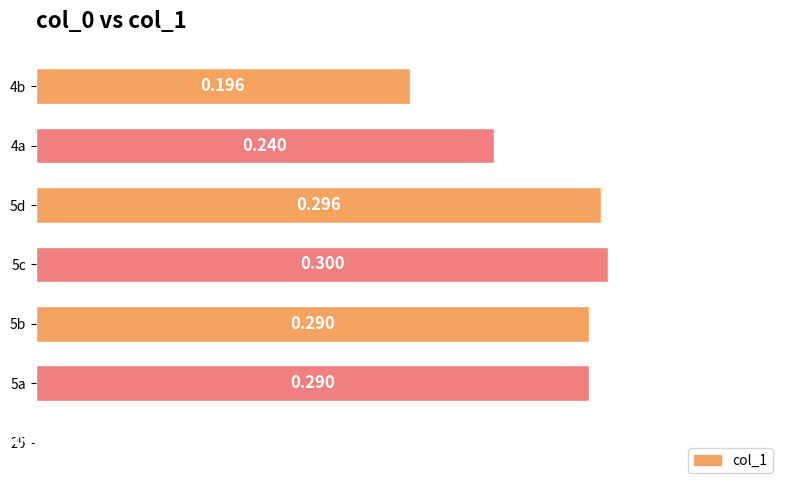

How many values exceed 0?

6